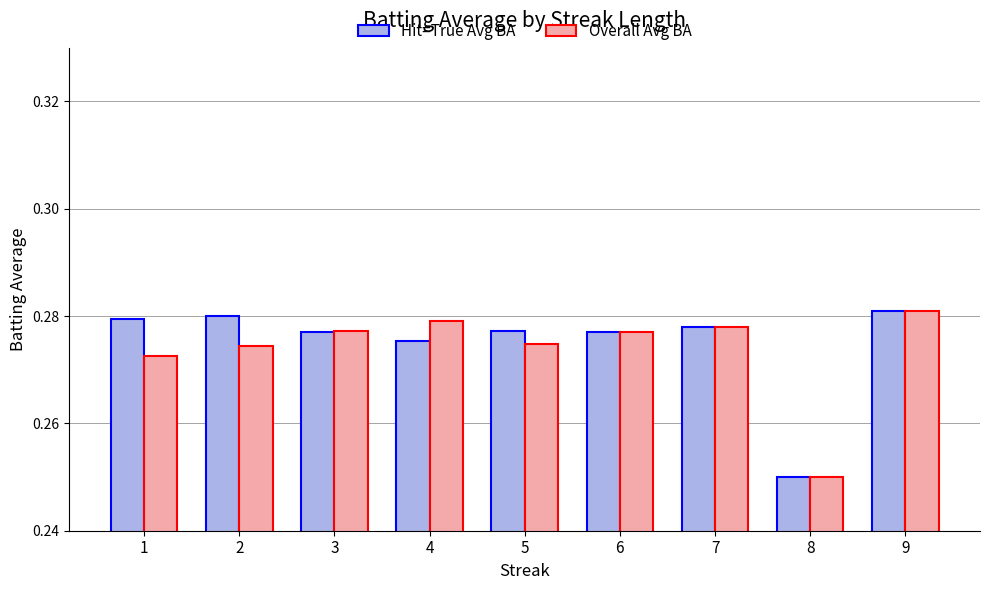

At how many categories does at least one series exceed 0?

9